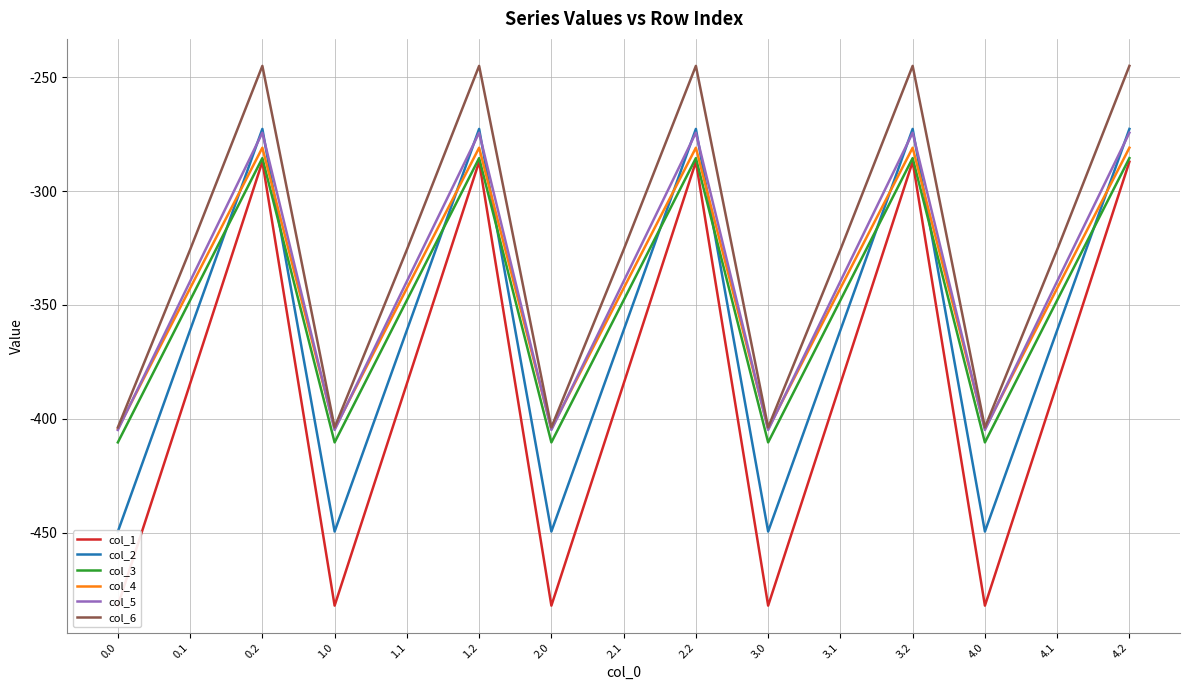

True or false: col_6 and col_5 intersect in this chart.

False